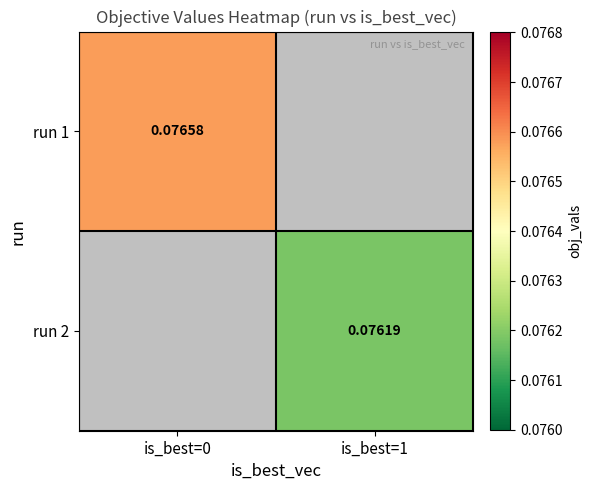

Is the value of run 1 at is_best=1 greater than the value of run 2 at is_best=0?

No